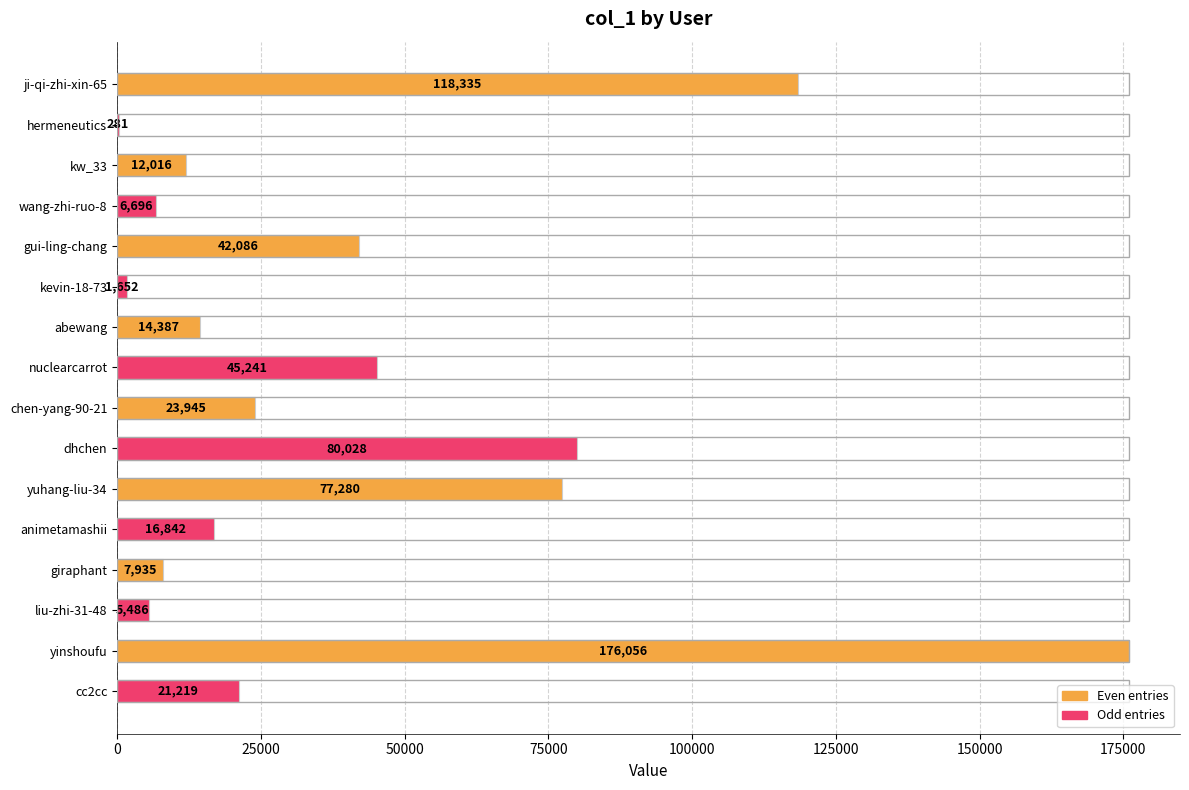

At which label is the value closest to 88168?

dhchen